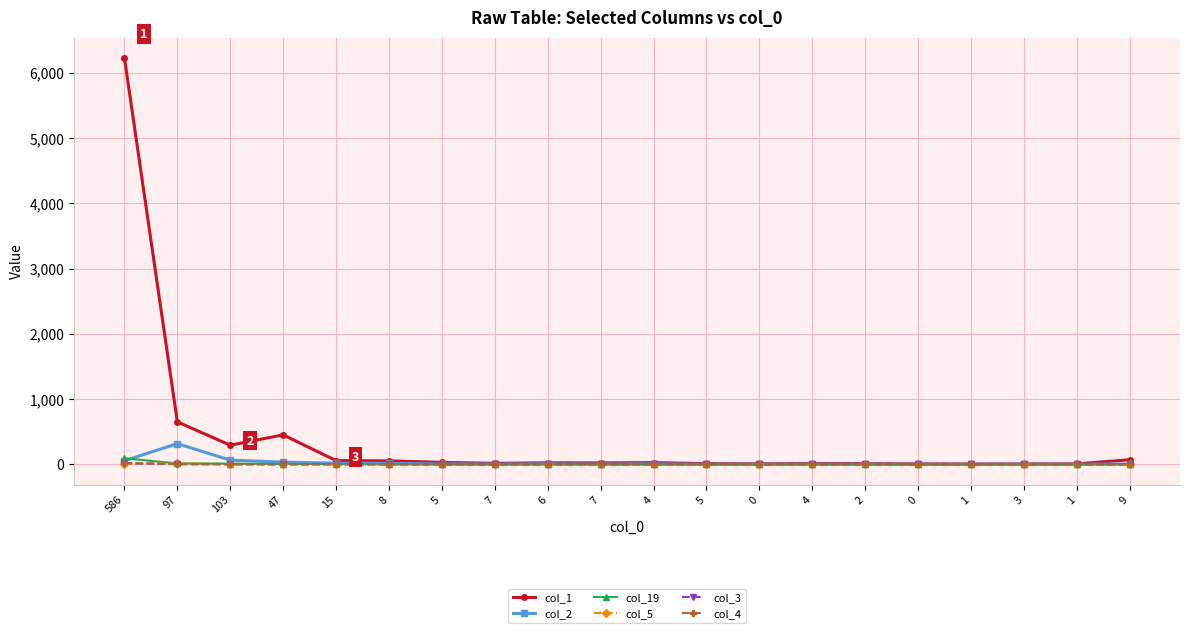

The value of col_3 at 2 is -6. True or false?

False